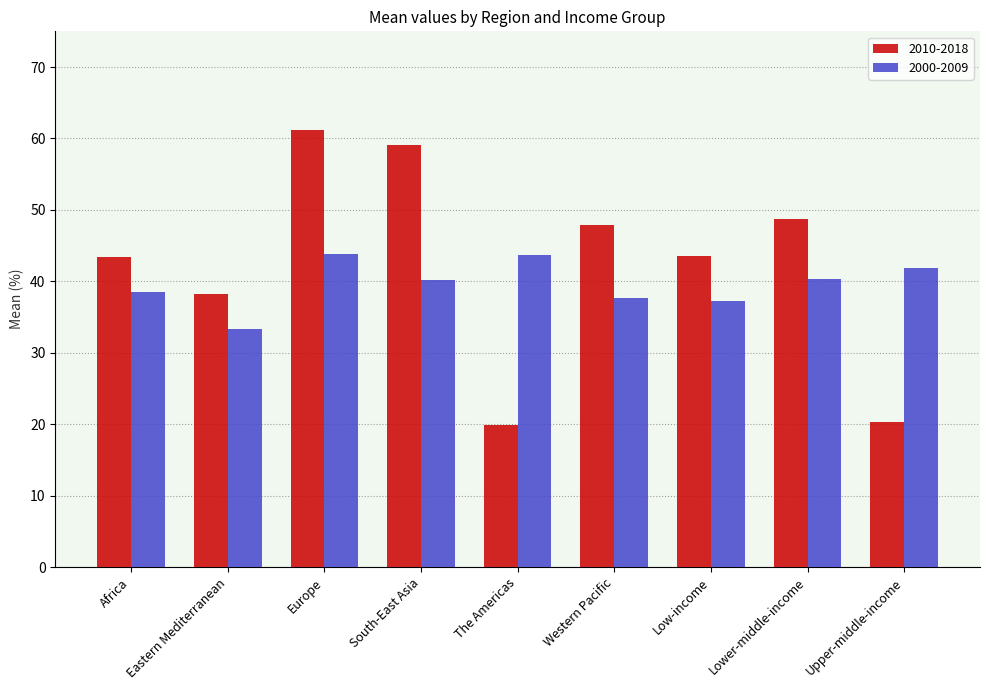

What is the total value across all series at Eastern Mediterranean?

71.7